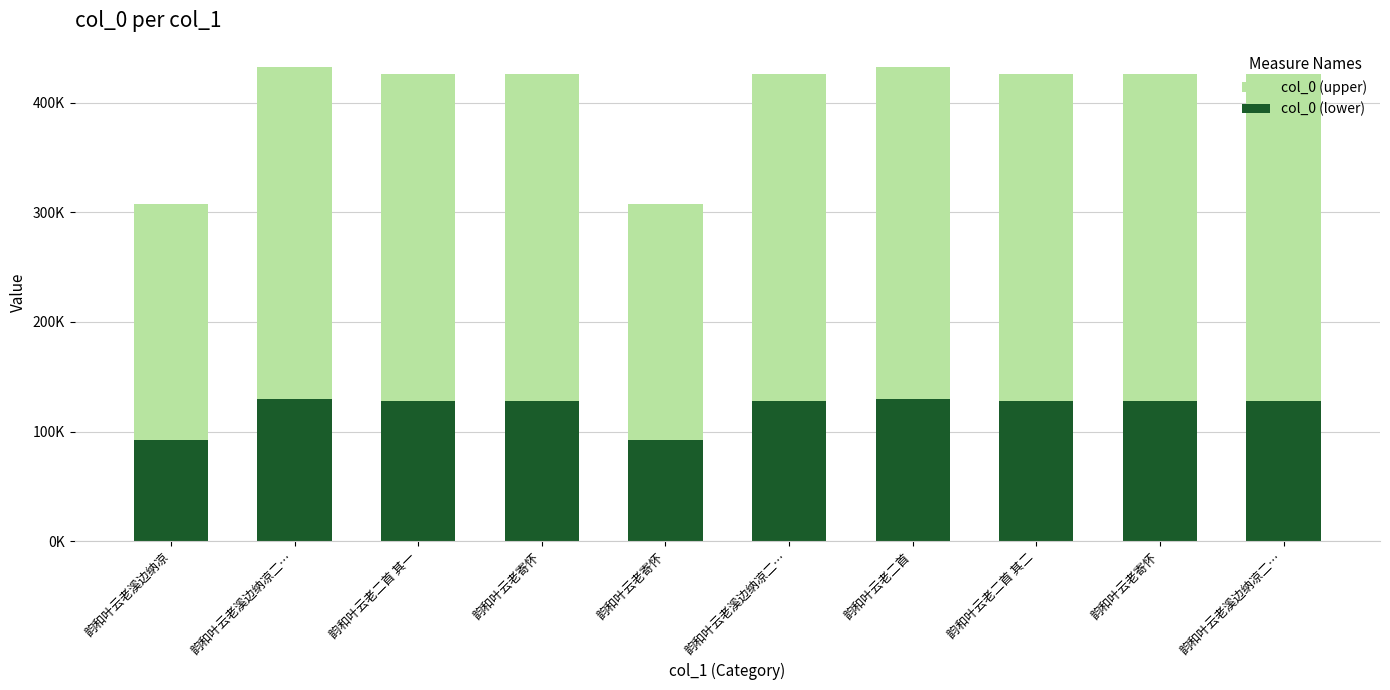

What are all the series names shown in the legend?

col_0 (upper), col_0 (lower)